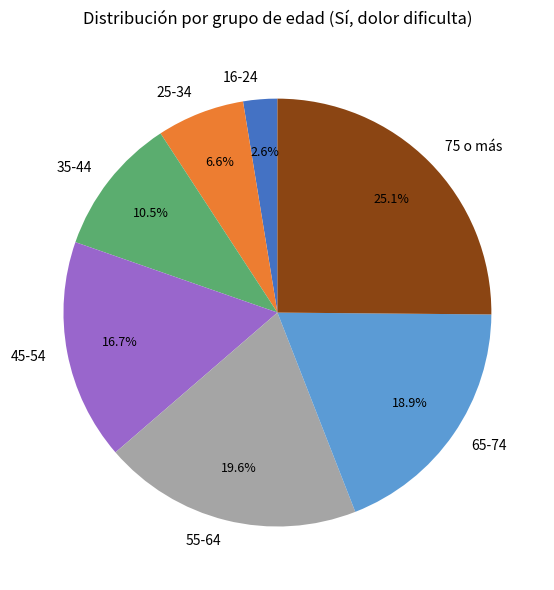

What is the ratio of the value at 35-44 to the value at 55-64?

0.5